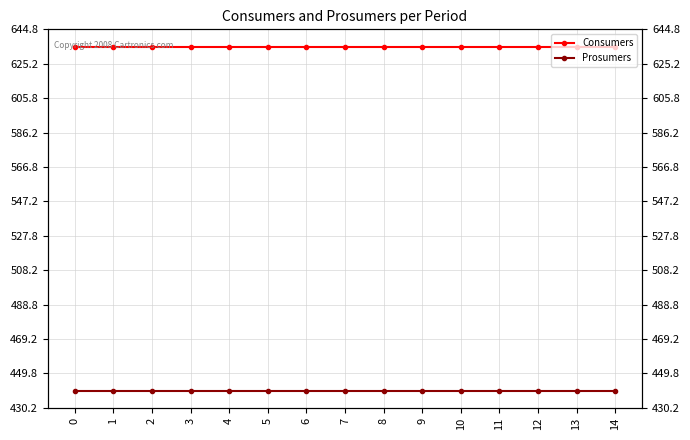

Rank the series at 6 from lowest to highest value.

Prosumers, Consumers